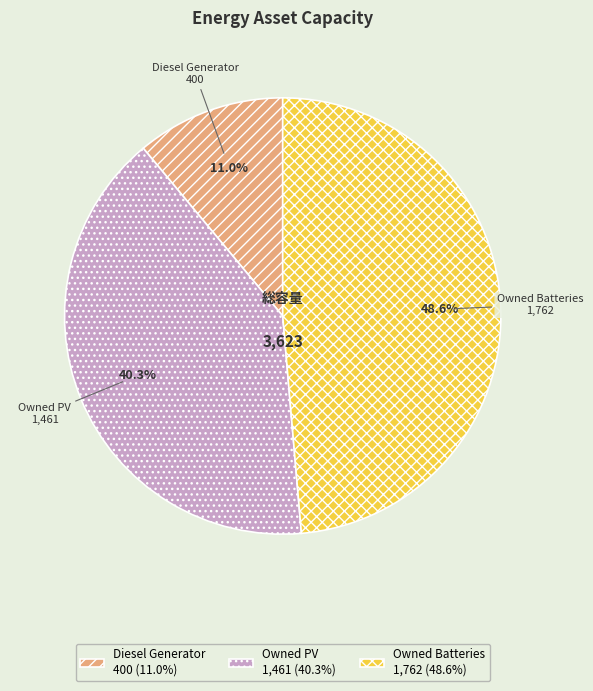

Do Owned PV and Diesel Generator together represent more than half of the pie?

Yes